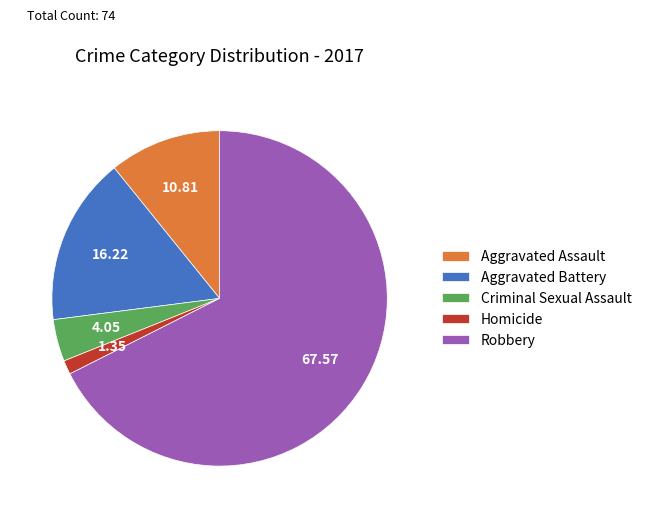

Is Robbery the majority of the pie?

Yes